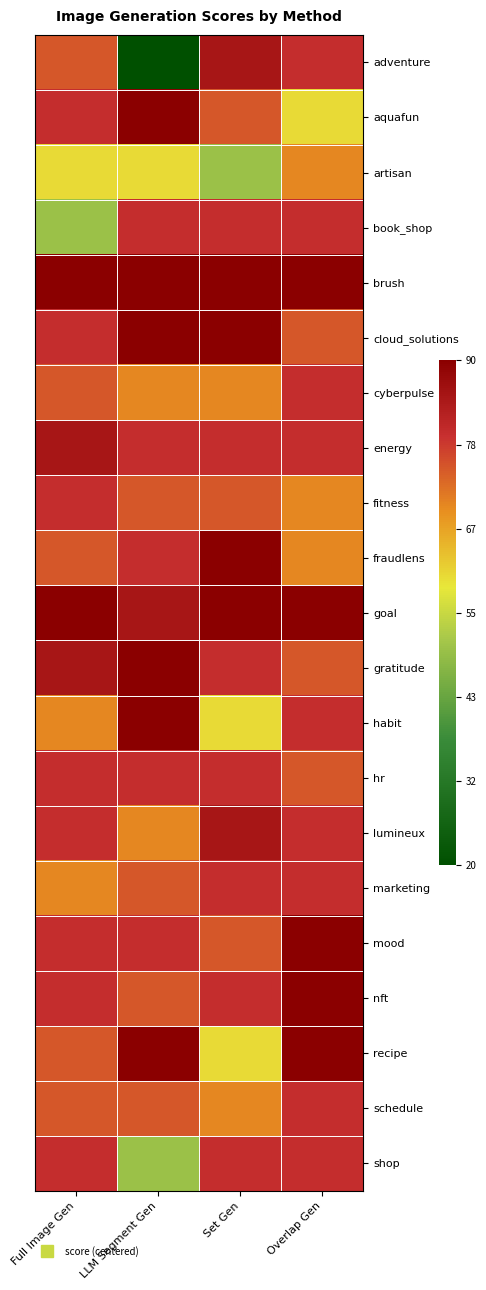

Which series has the widest spread of values?

adventure